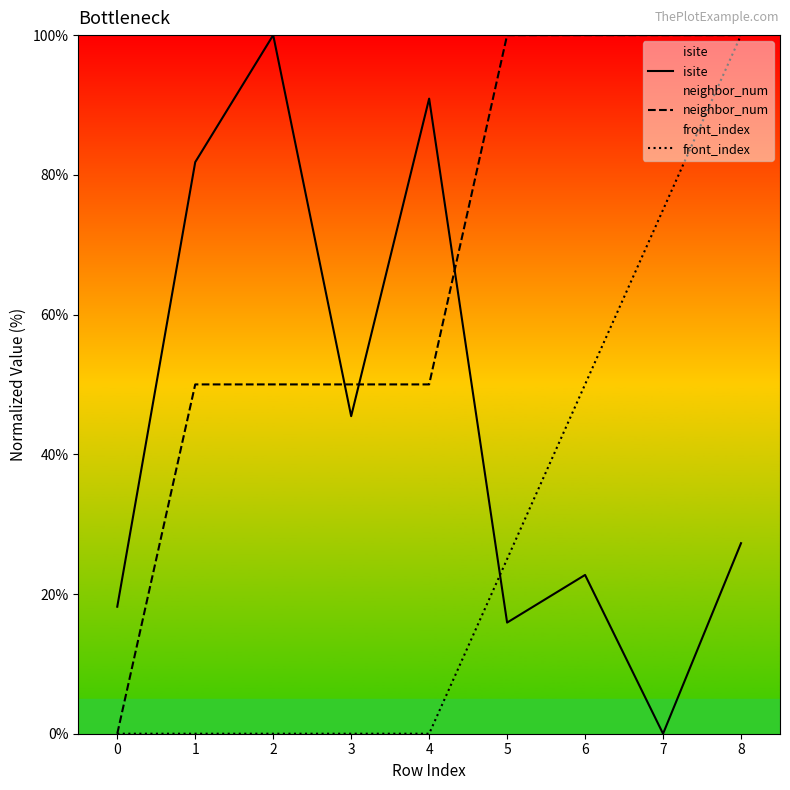

Between 7 and 8, which series saw the biggest shift?

isite